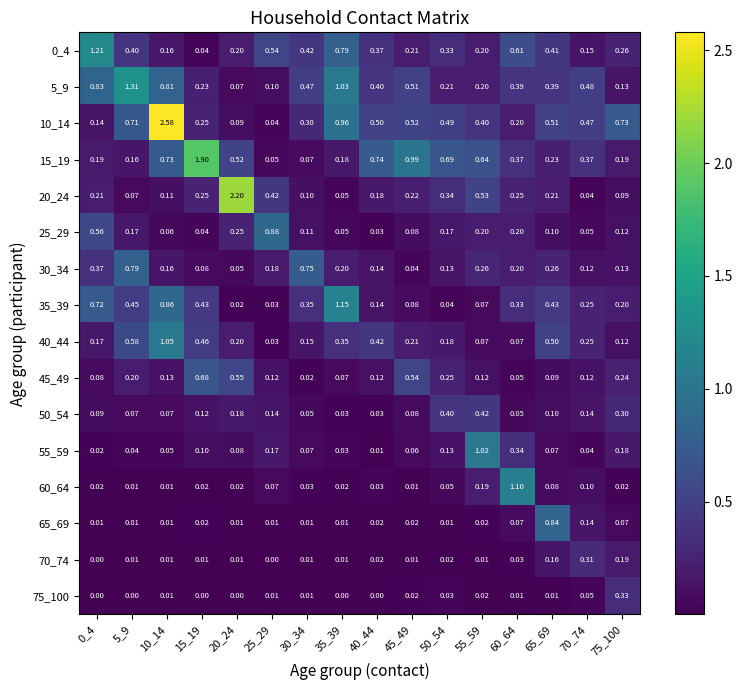

How many series are shown in this chart?

16